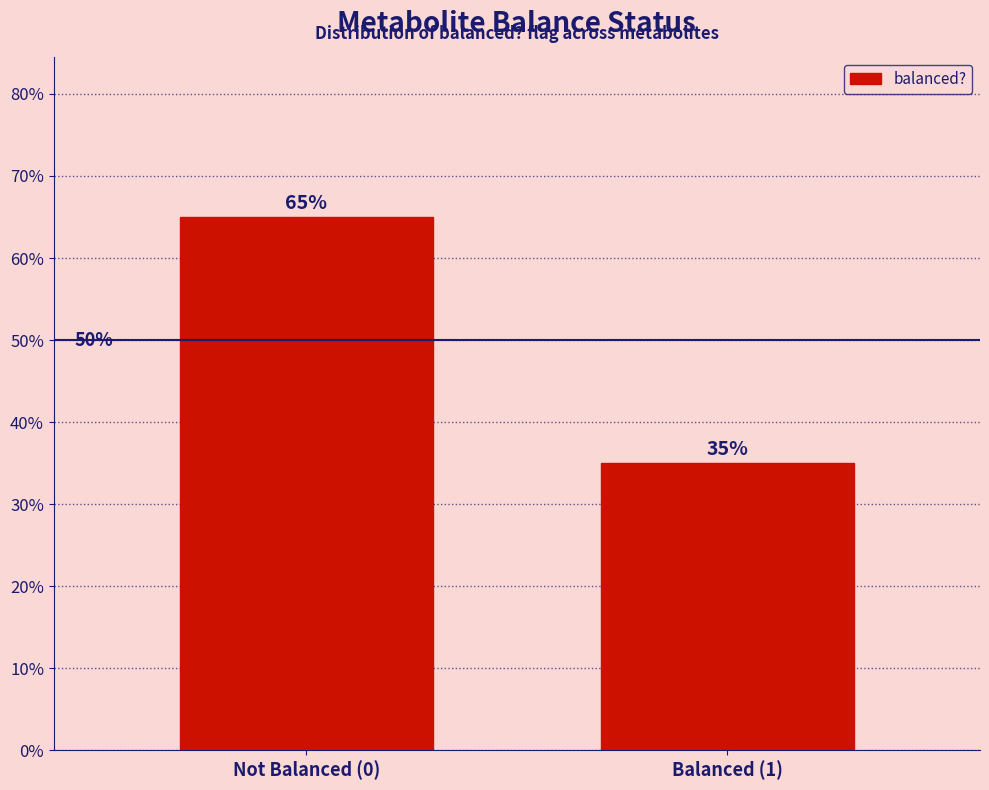

Reading left to right, list all the values displayed in this chart.

65	35